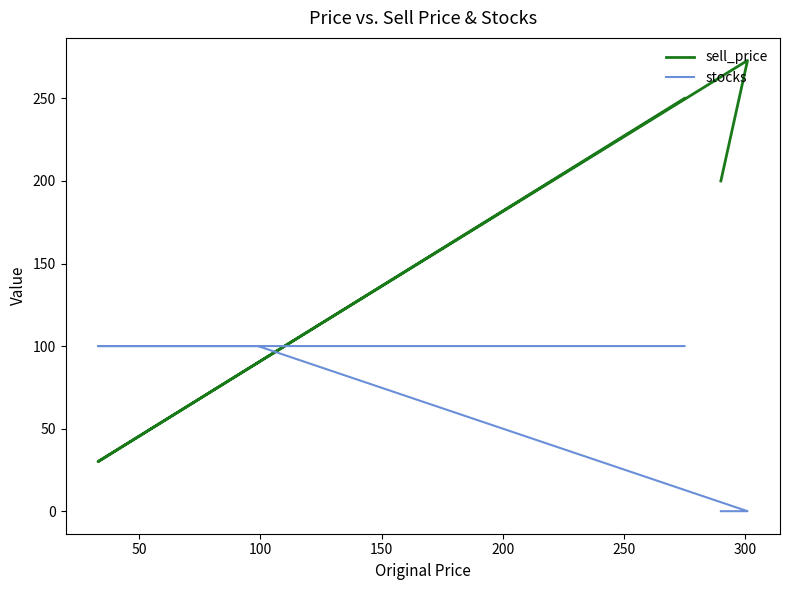

True or false: stocks and sell_price intersect in this chart.

True